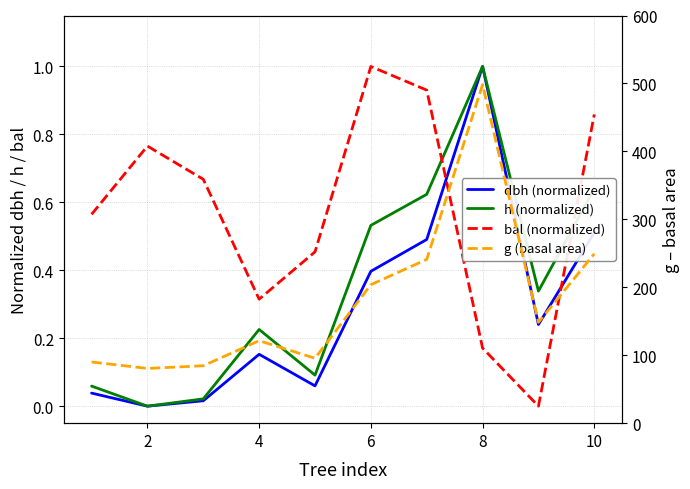

How many data points does each series have?

10